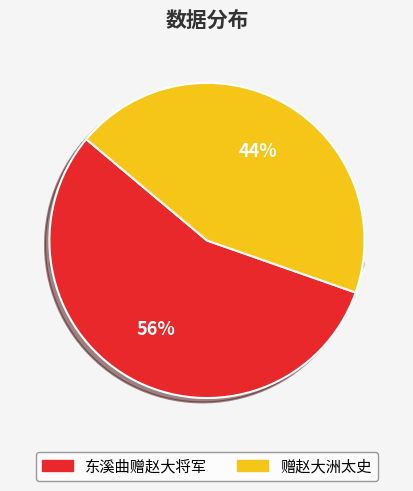

Approximately how many times larger is the value at 东溪曲赠赵大将军 compared to 赠赵大洲太史?

1.3